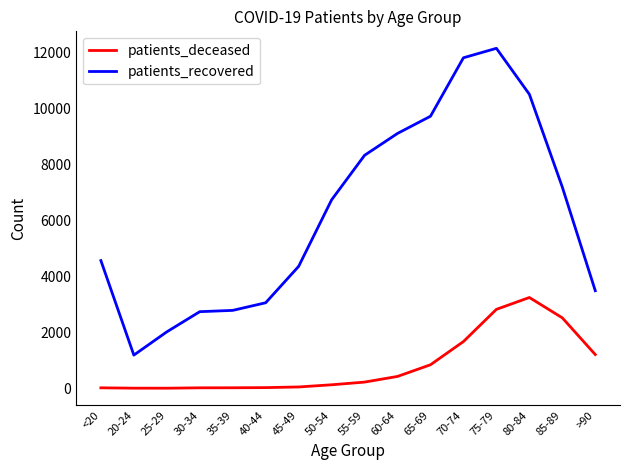

Rank the series by their maximum value, from highest to lowest.

patients_recovered, patients_deceased